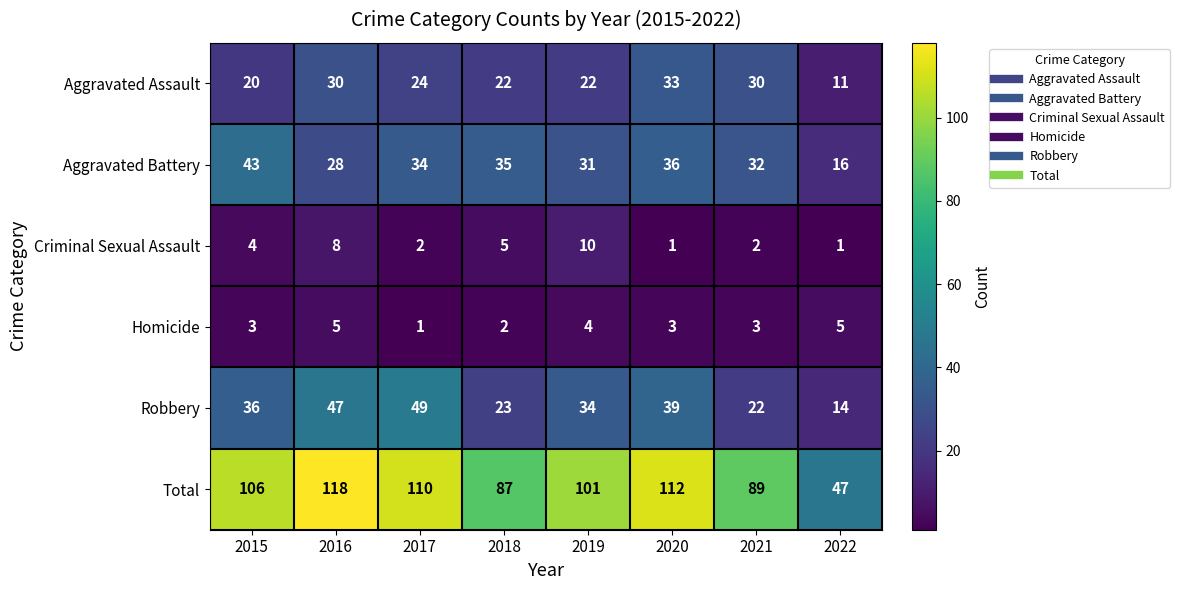

At which label does Criminal Sexual Assault reach its peak?

2019